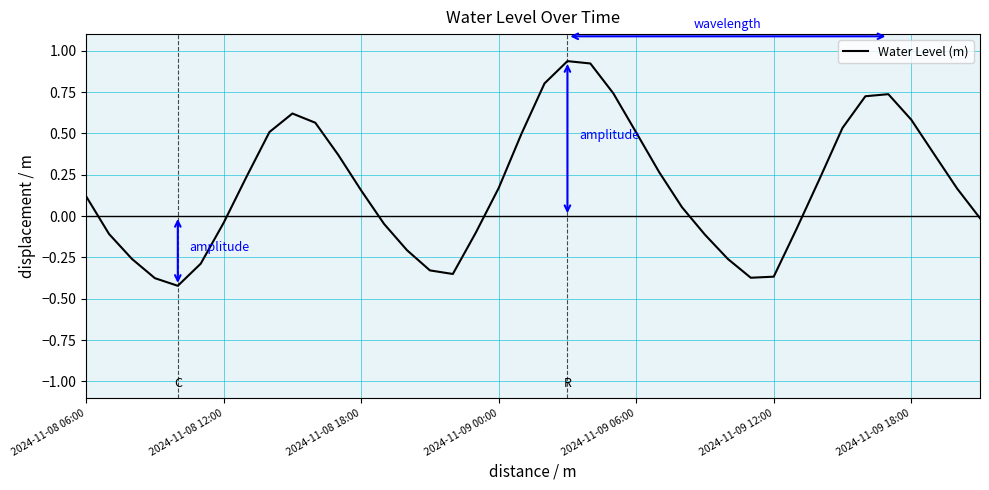

What is the sum of all values?

7.1